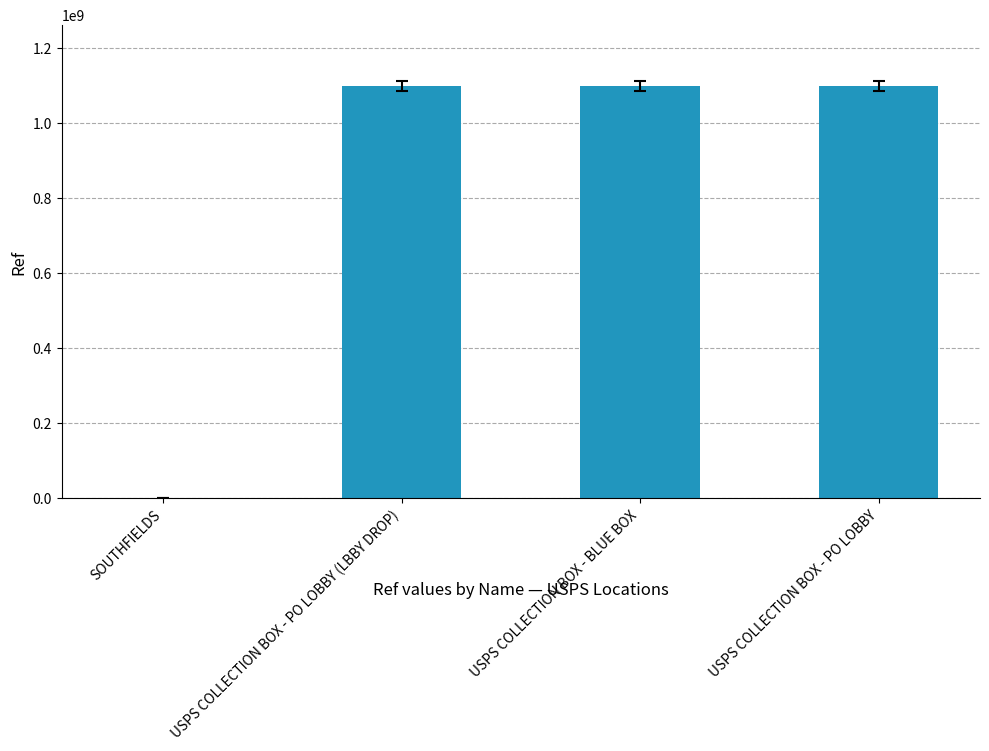

What is the greatest value displayed?

1097500003